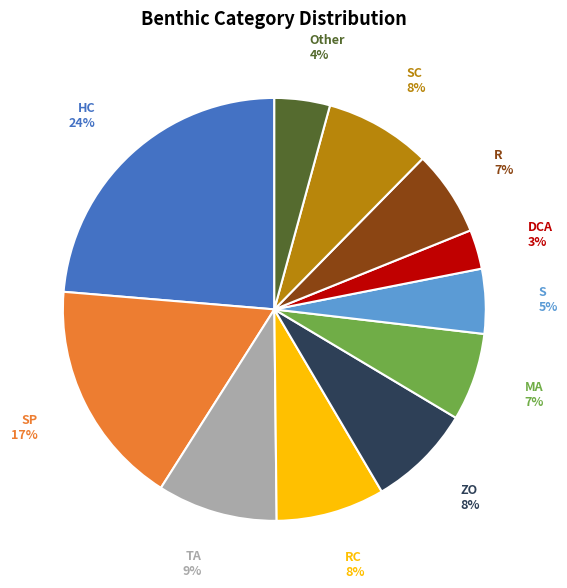

Is there a majority slice in this chart?

No